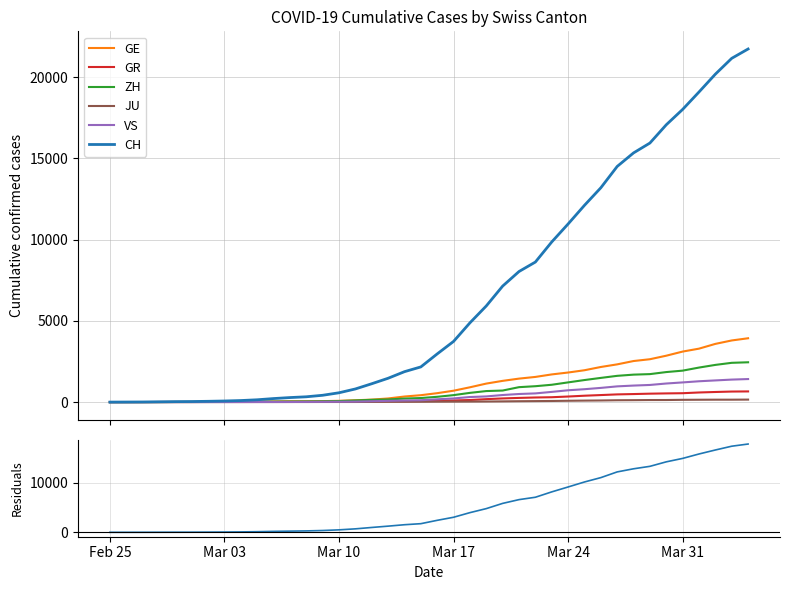

What is the highest value of the ZH series?

2450